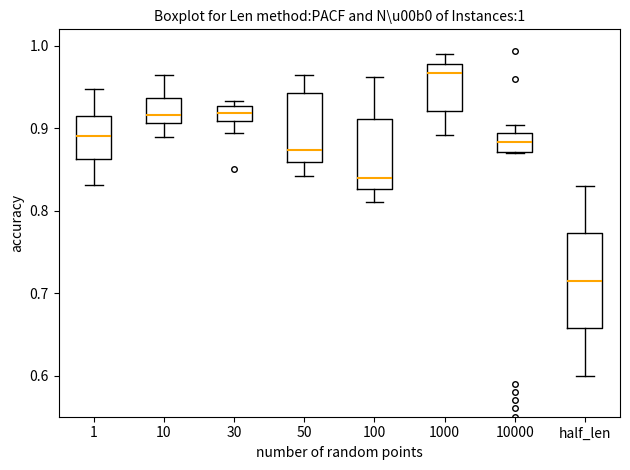

Comparing the boxes themselves (not the whiskers), which one is the tallest?

half_len